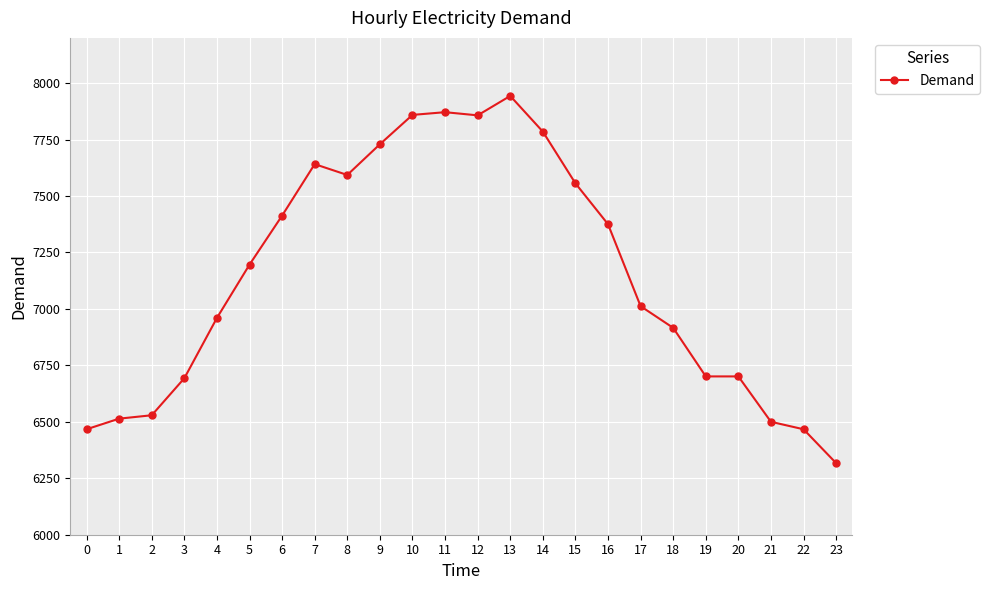

What is the average value?

7150